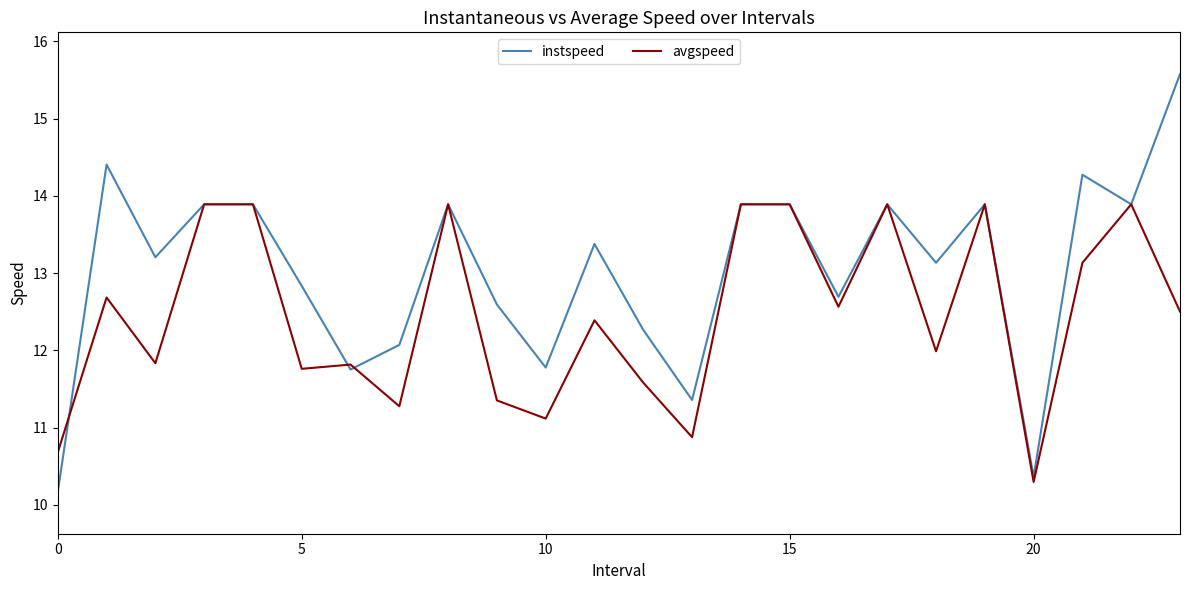

What is the minimum value shown in the chart?

10.2